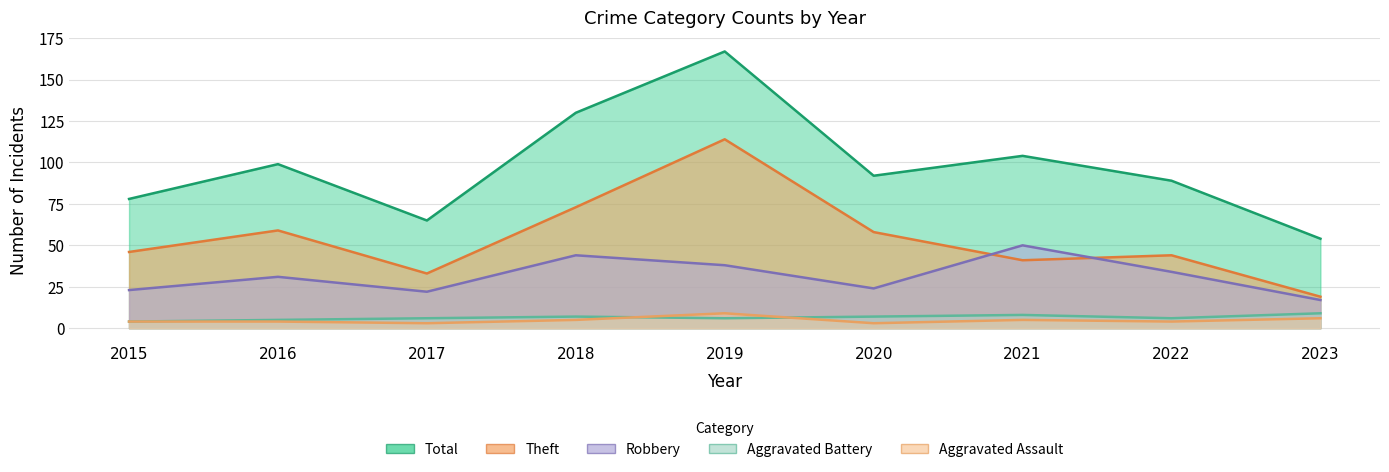

The Aggravated Battery series shows 6 at 2019. True or false?

True